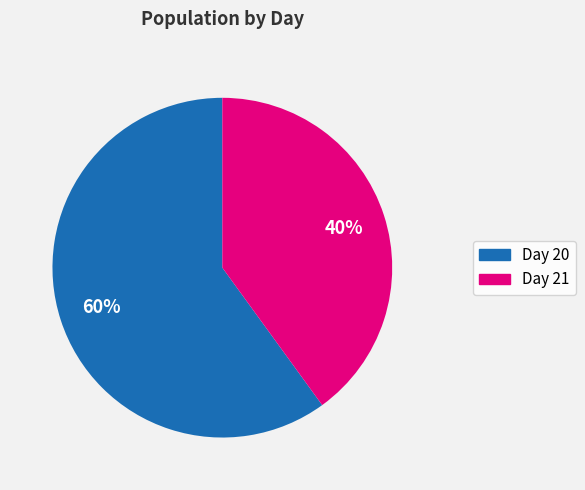

How many segments does this pie chart have?

2